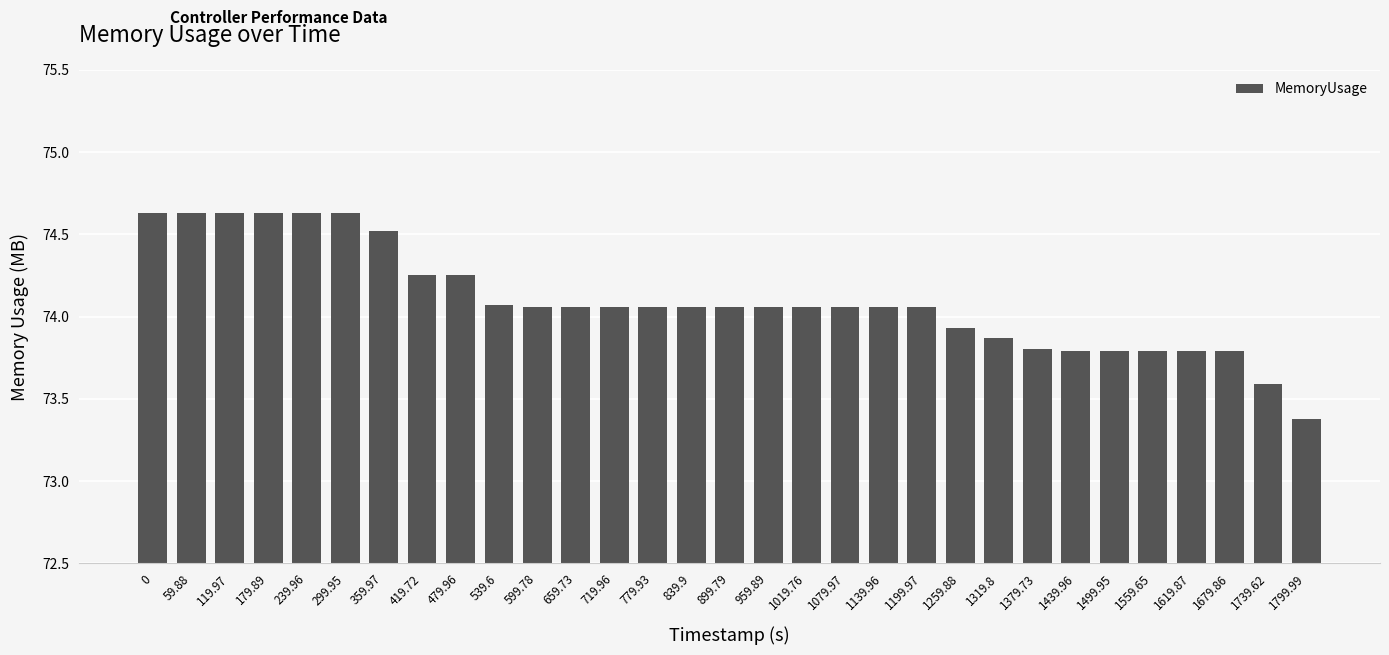

Approximately how many times larger is the value at 1259.88 compared to 1379.73?

1.0